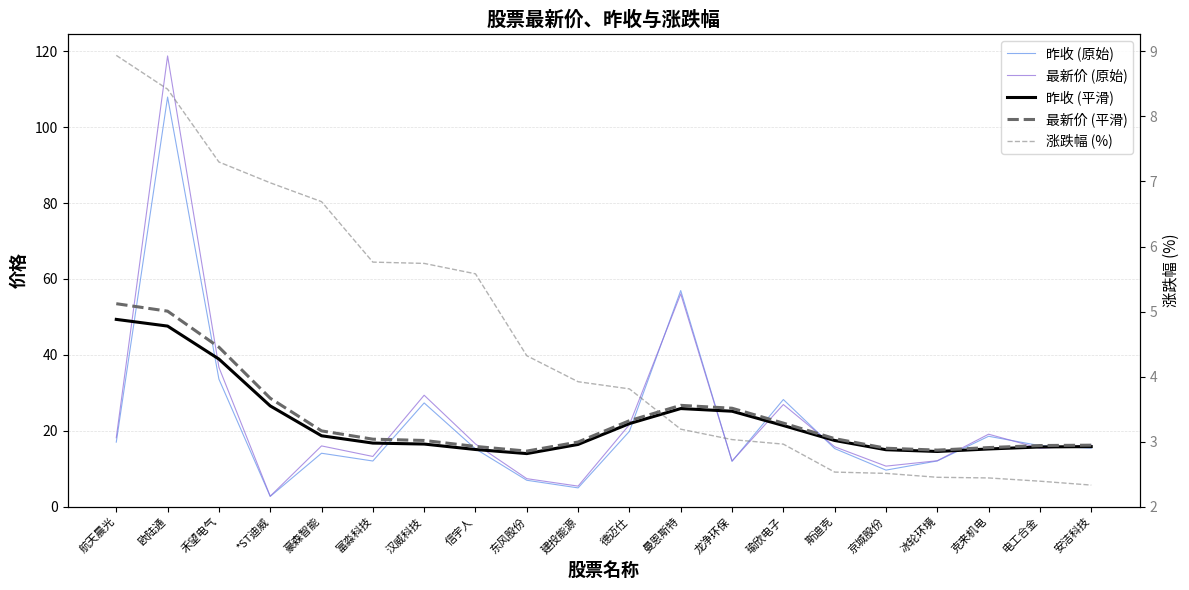

At which category does 昨收 (平滑) reach its first local valley?

东风股份